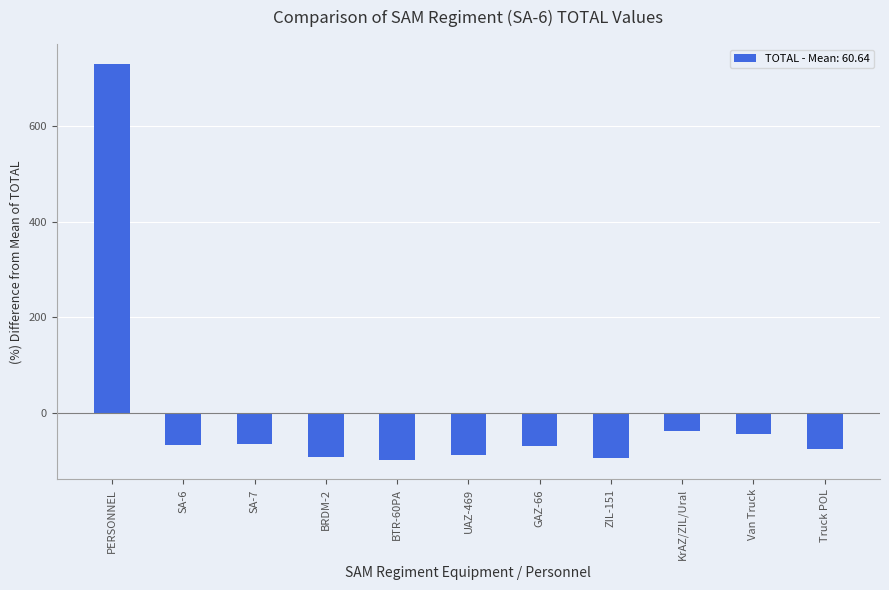

Count the number of data series in this chart.

1